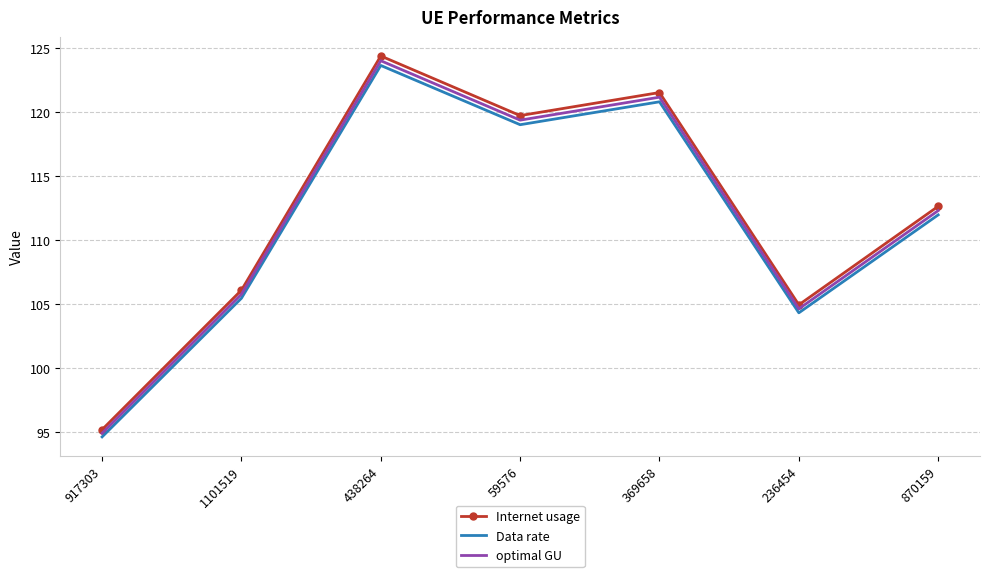

Rank the categories by Internet usage value from highest to lowest.

438264, 369658, 59576, 870159, 1101519, 236454, 917303